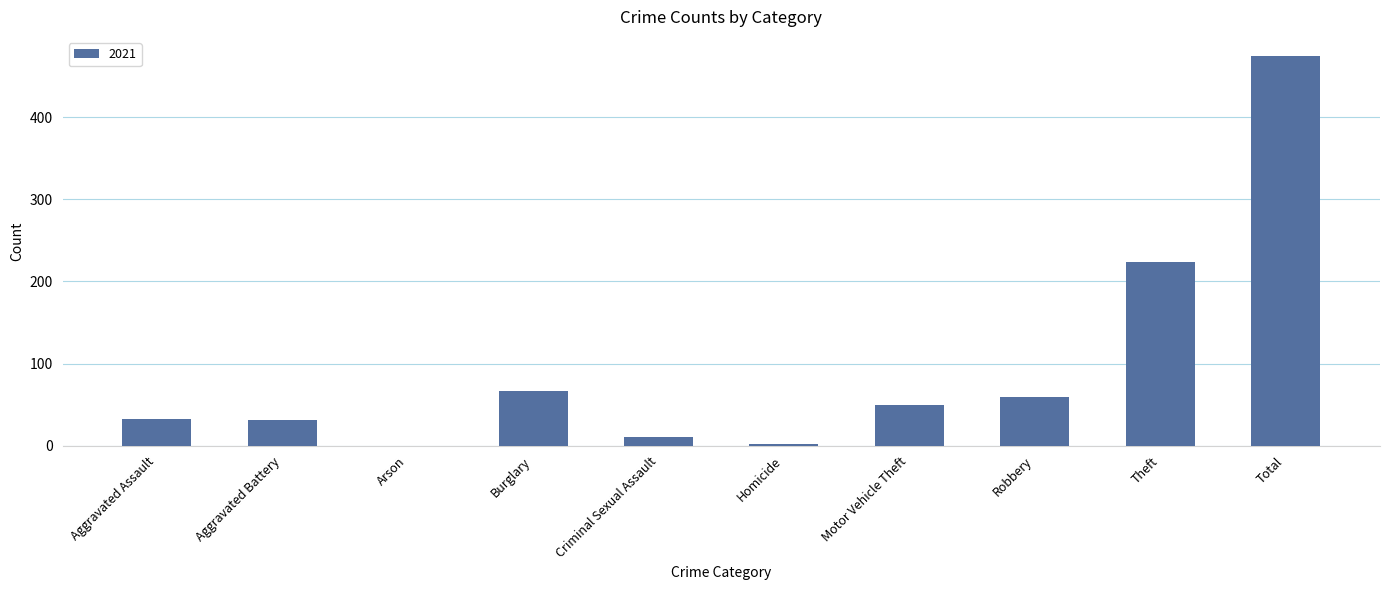

Where is the data nearest to the value 237?

Theft